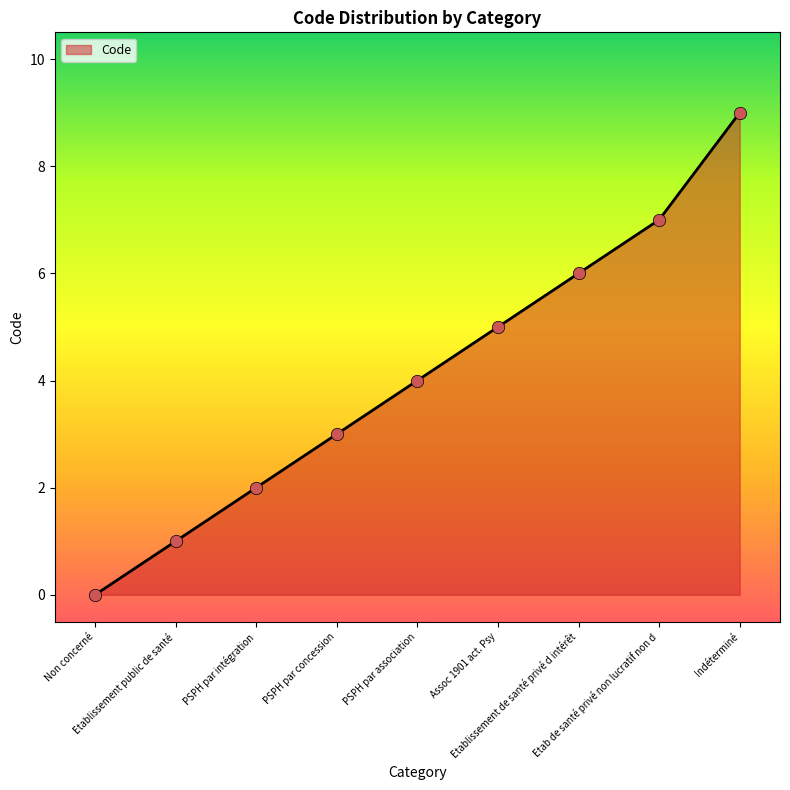

What is the change in value from Etablissement public de santé to PSPH par association?

+3